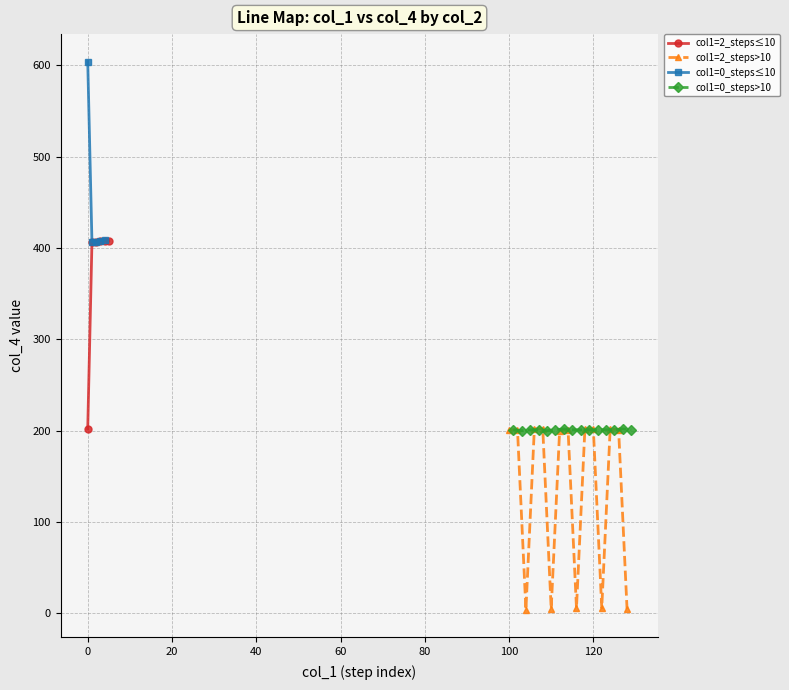

Between 1 and 2, which is larger?

2